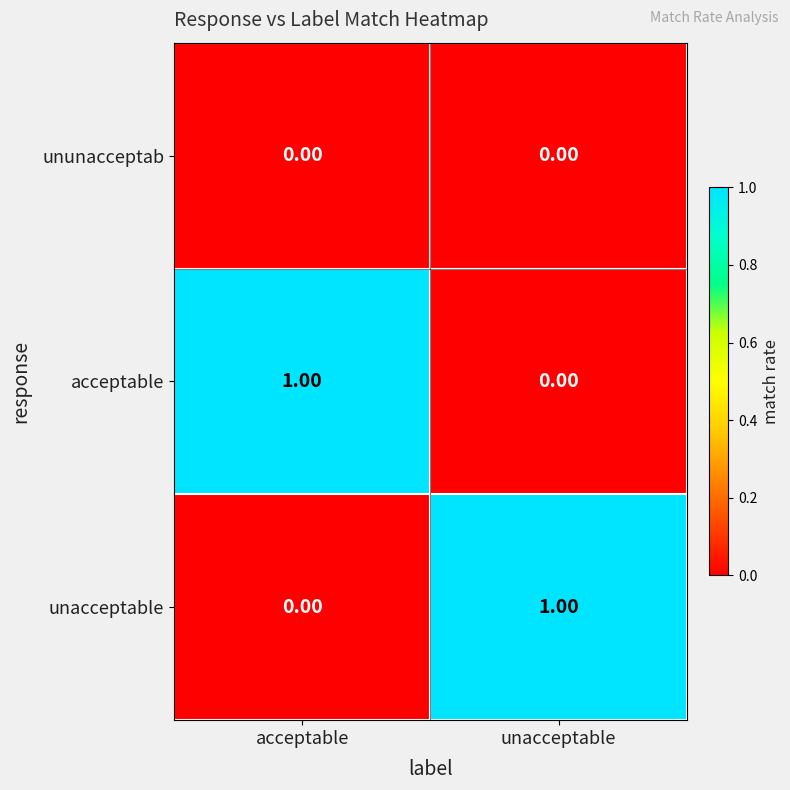

List the labels in order of unacceptable value, largest first.

unacceptable, acceptable